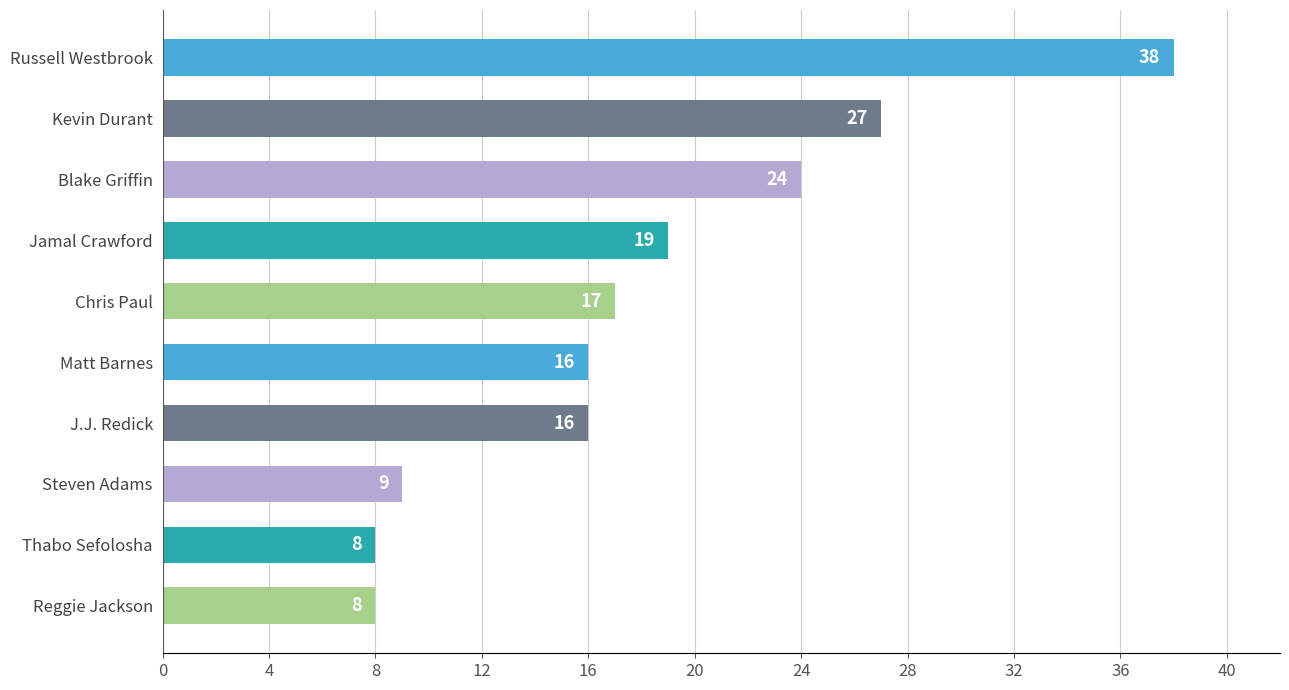

Where is the data nearest to the value 23?

Blake Griffin